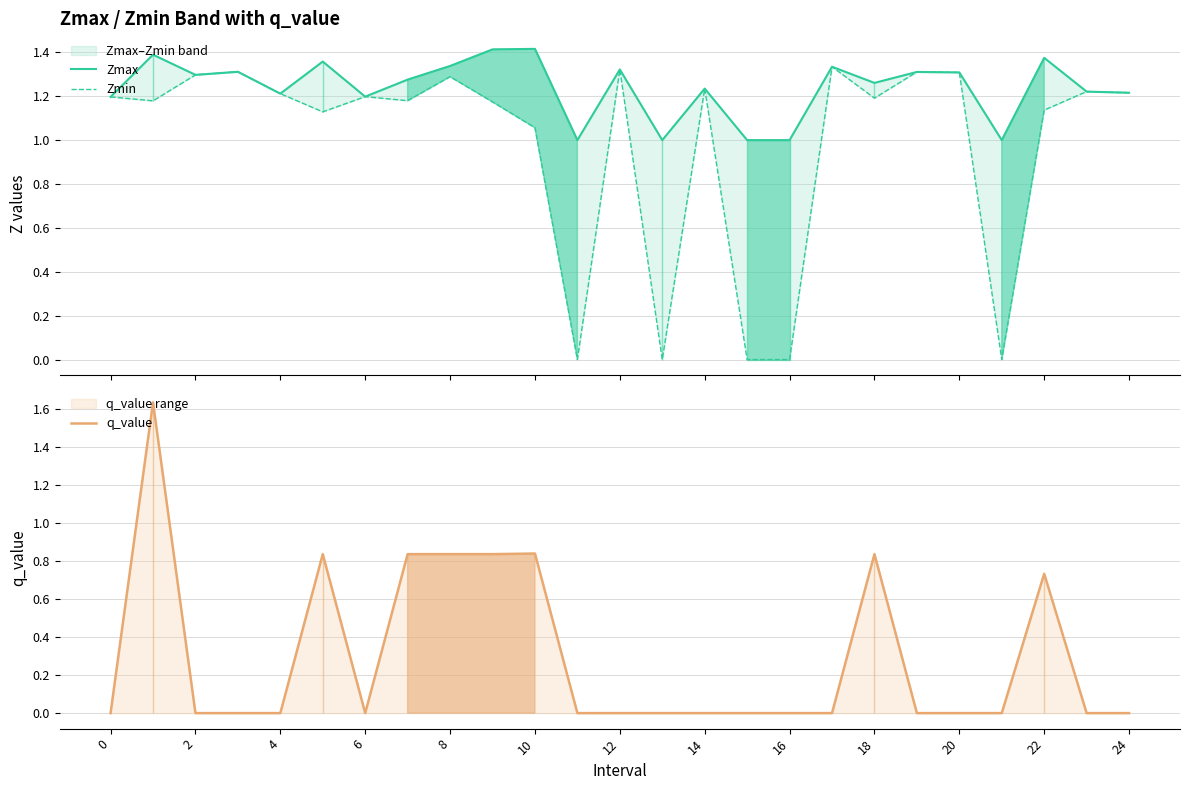

How many intersections are there between Zmin and q_value?

2